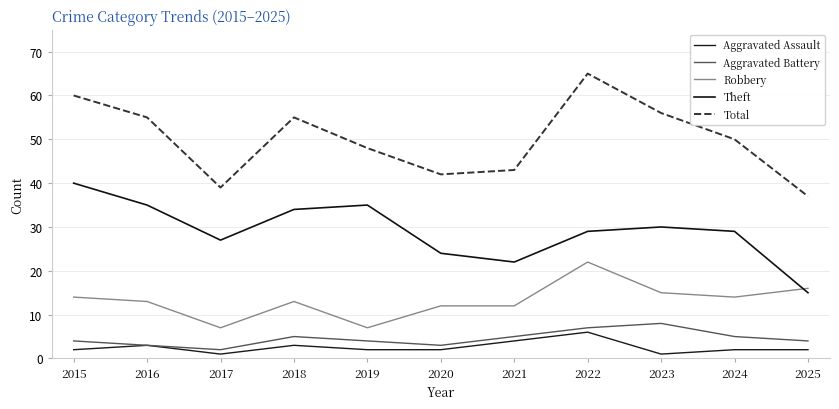

What value does the Aggravated Battery series have at 2020?

3